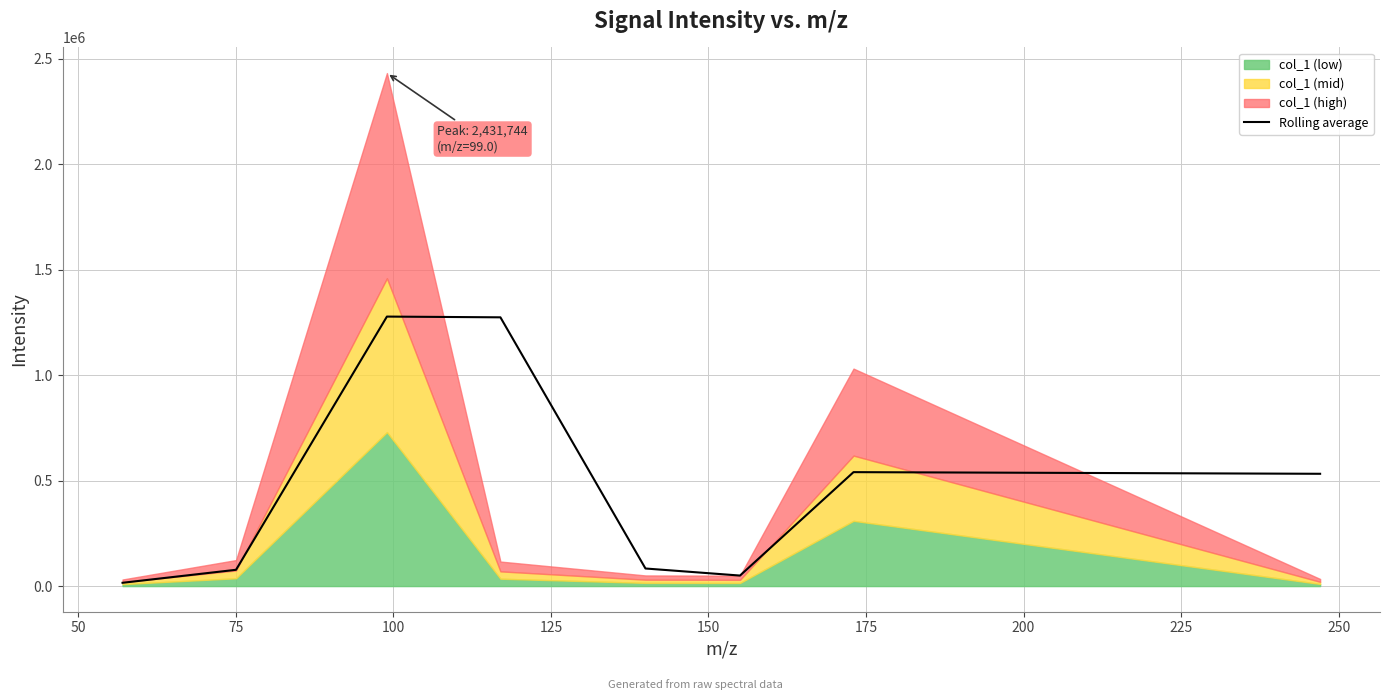

Count the number of values greater than 532279.

4